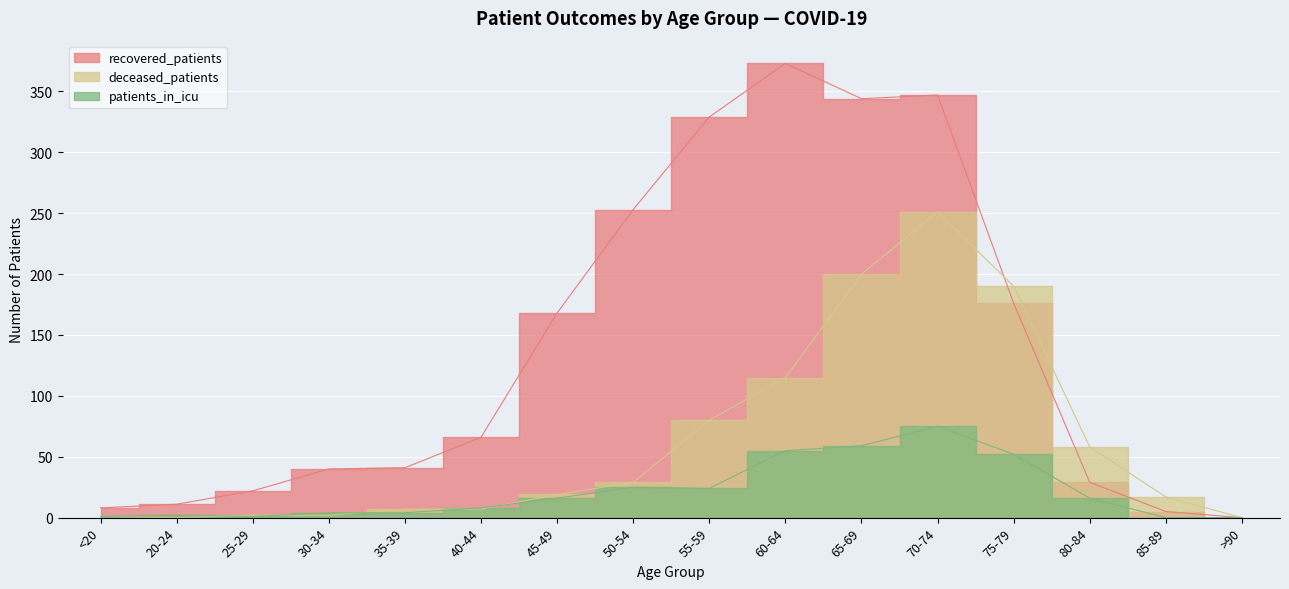

Which series has the widest spread of values?

recovered_patients